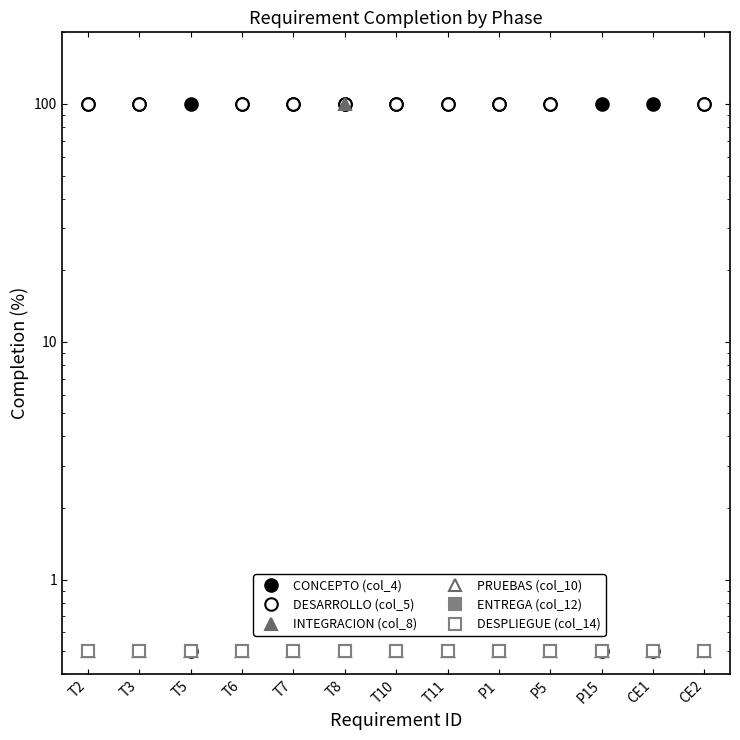

What is the label of the 2nd point from the right?

CE1